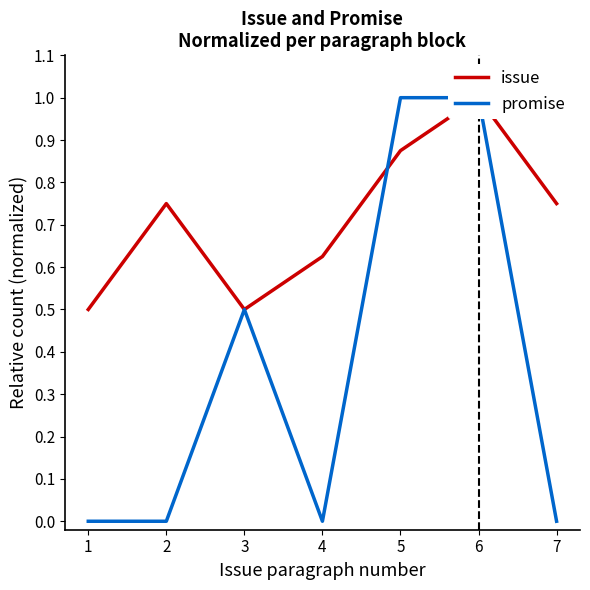

At how many categories does at least one series exceed 0?

7